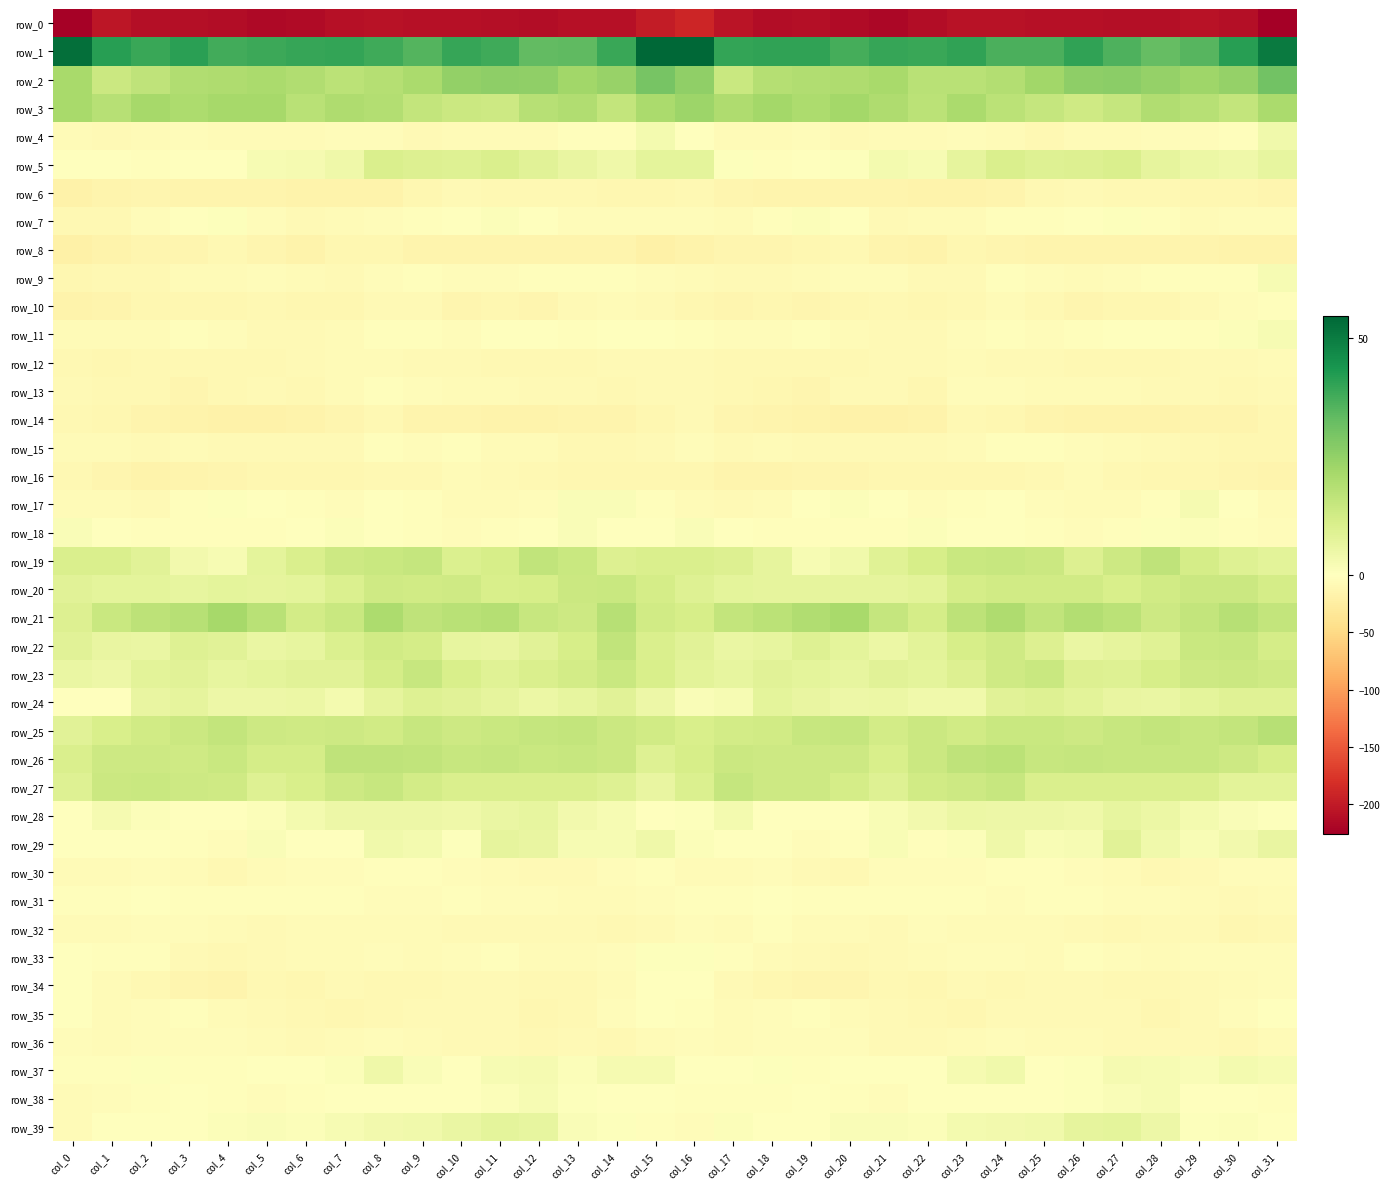

How many values in the row_37 series exceed 0?

20